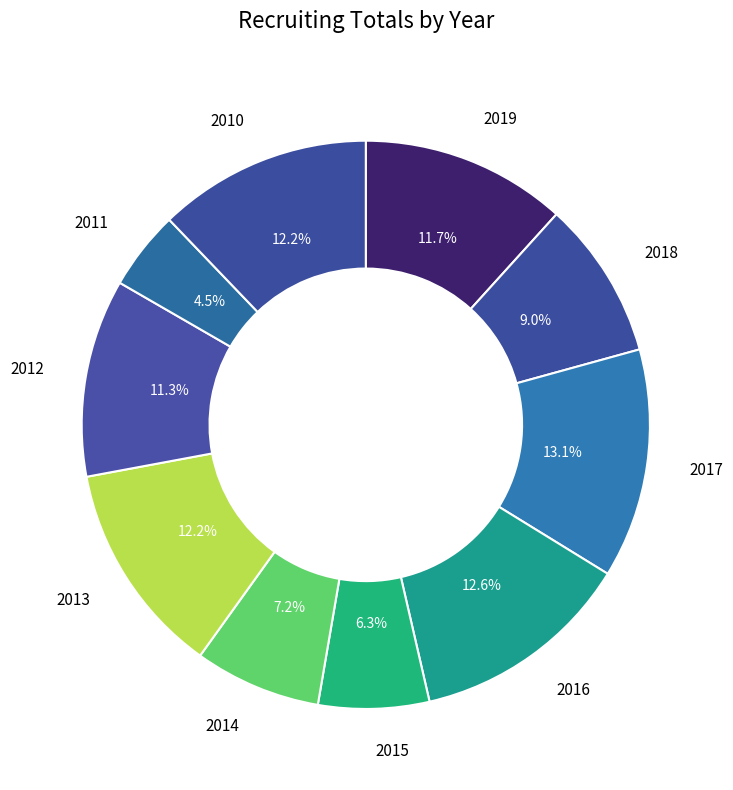

How many slices are in this pie chart?

10